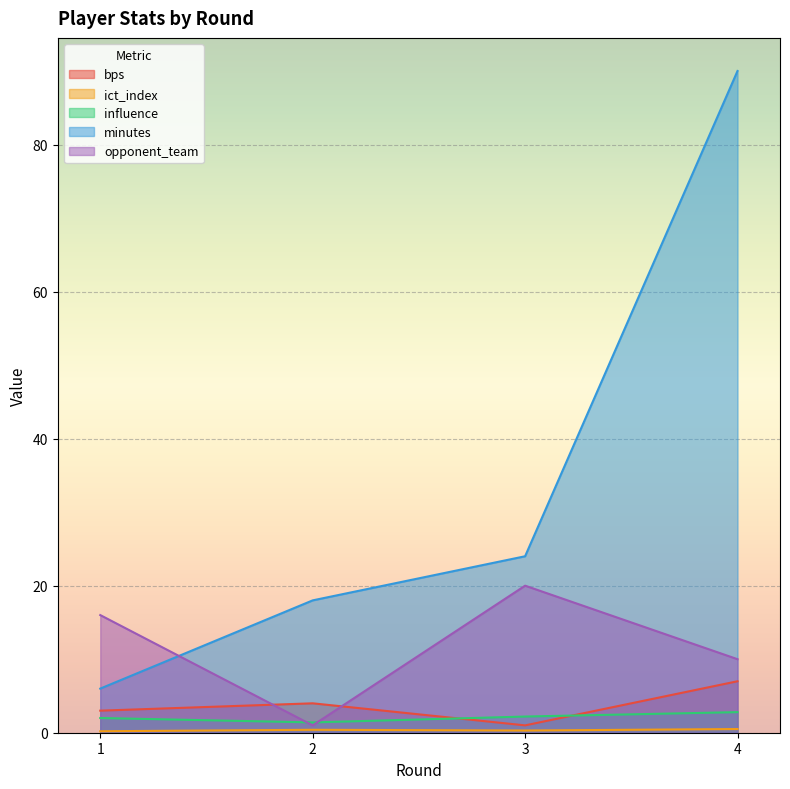

True or false: influence and ict_index intersect in this chart.

False